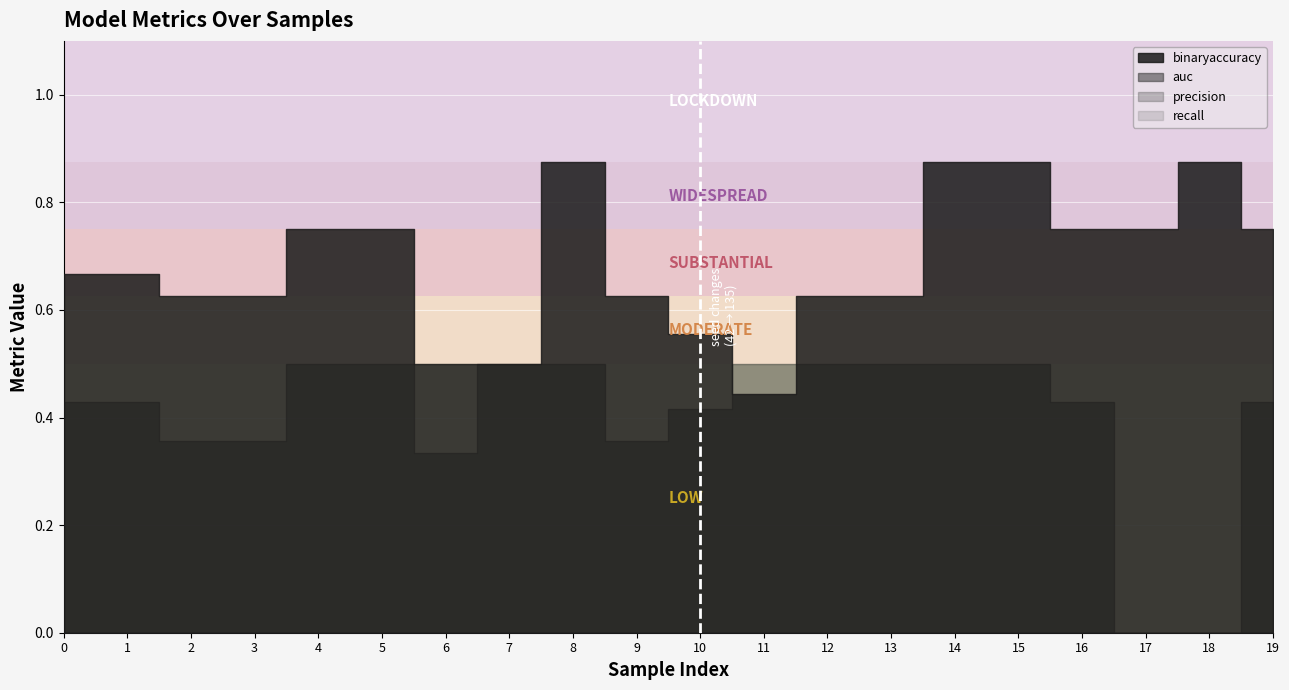

True or false: recall and precision intersect in this chart.

False